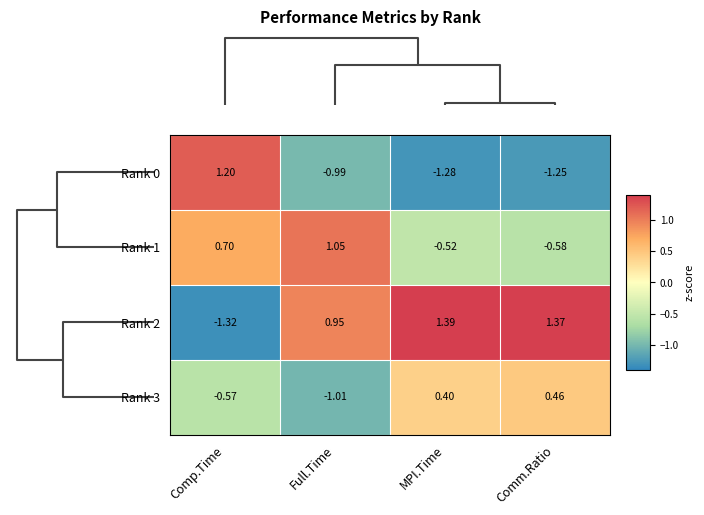

Which category has the lowest value across all series?

Comp.Time